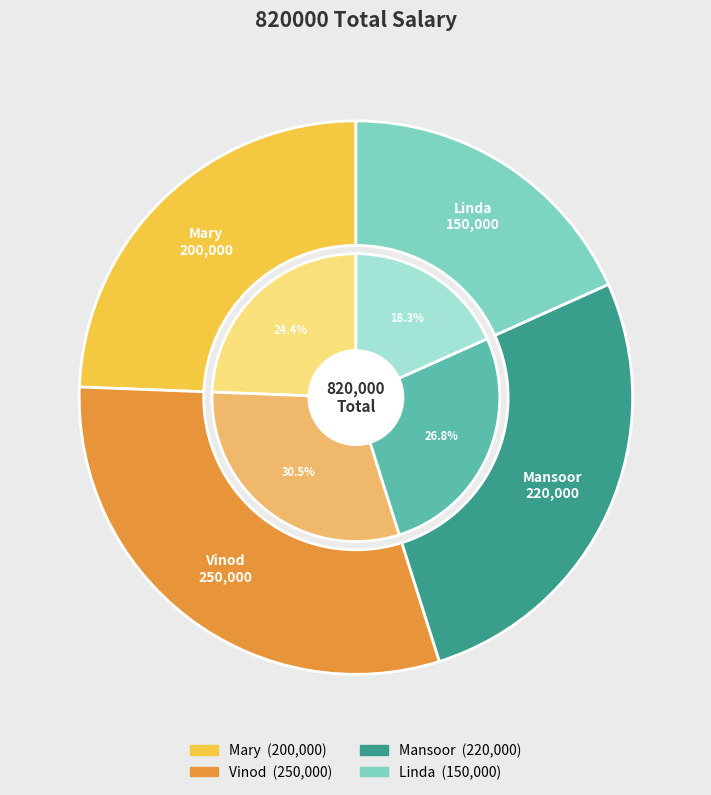

To the nearest percent, what is the combined percentage of Vinod and Linda?

49%